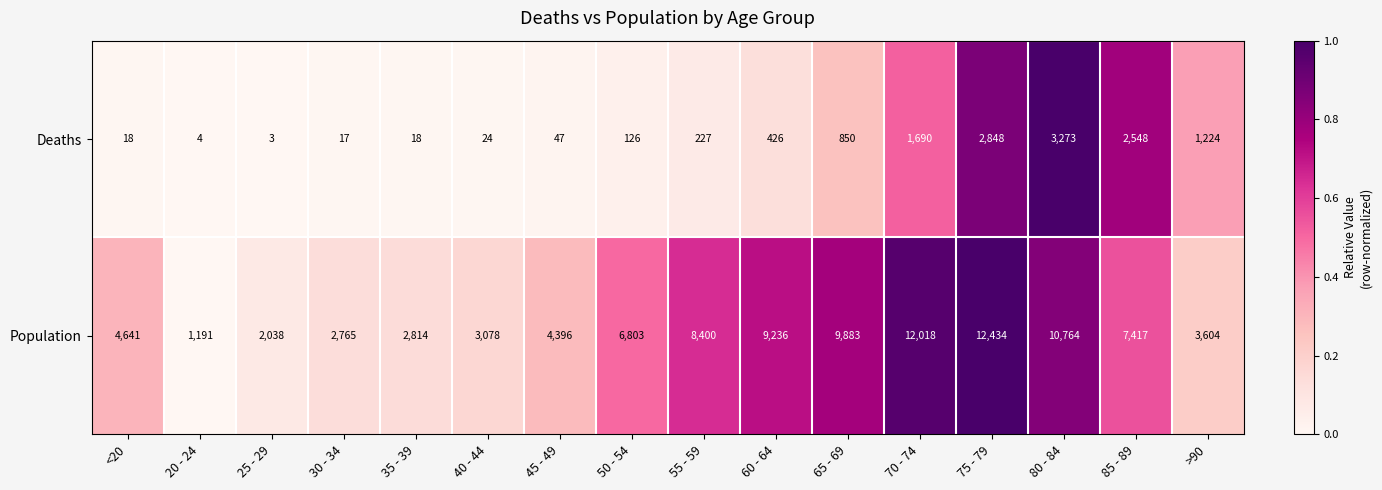

What is the difference between the maximum and minimum values in the Population series?

11243